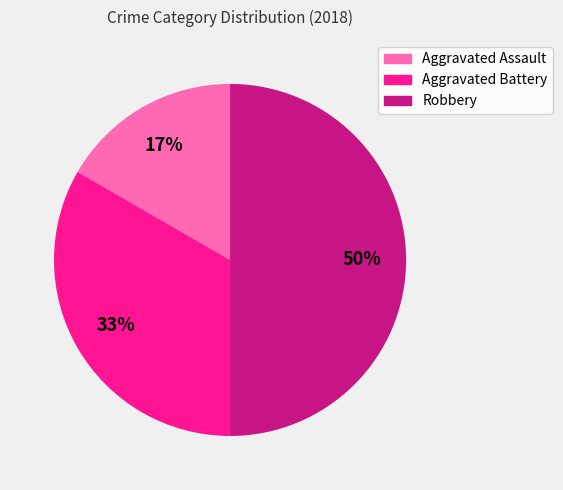

To the nearest percent, what percentage of the pie is Aggravated Assault?

17%